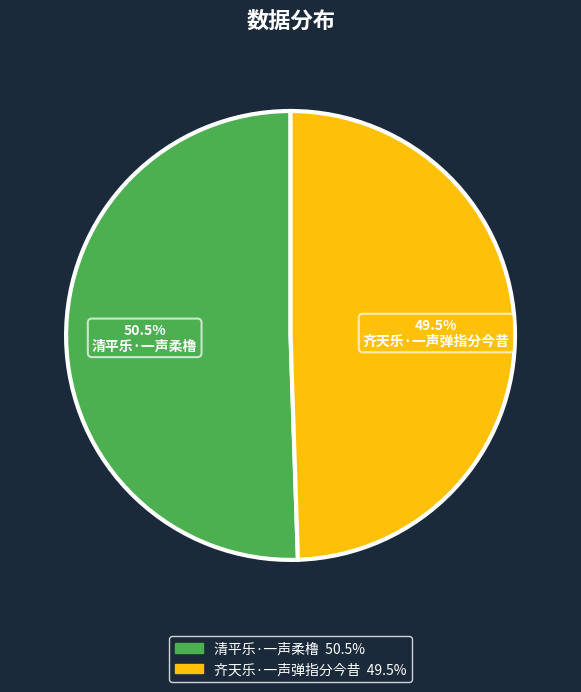

Rank the categories by value from highest to lowest.

清平乐·一声柔橹, 齐天乐·一声弹指分今昔